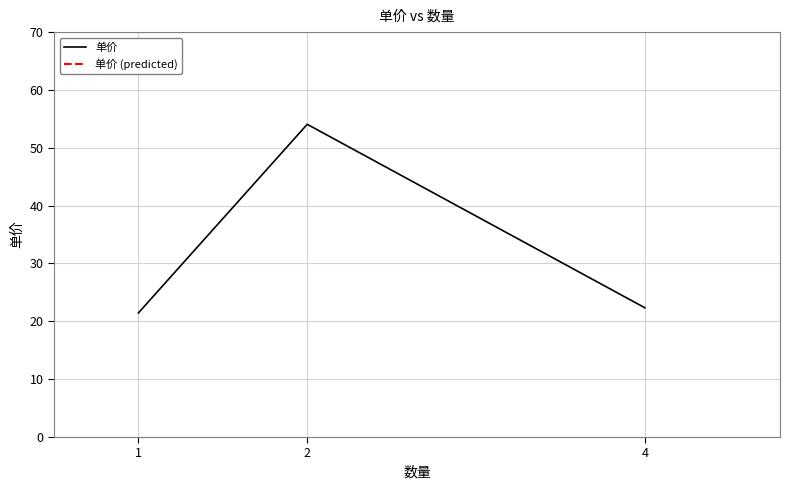

How many data points are above 22?

2